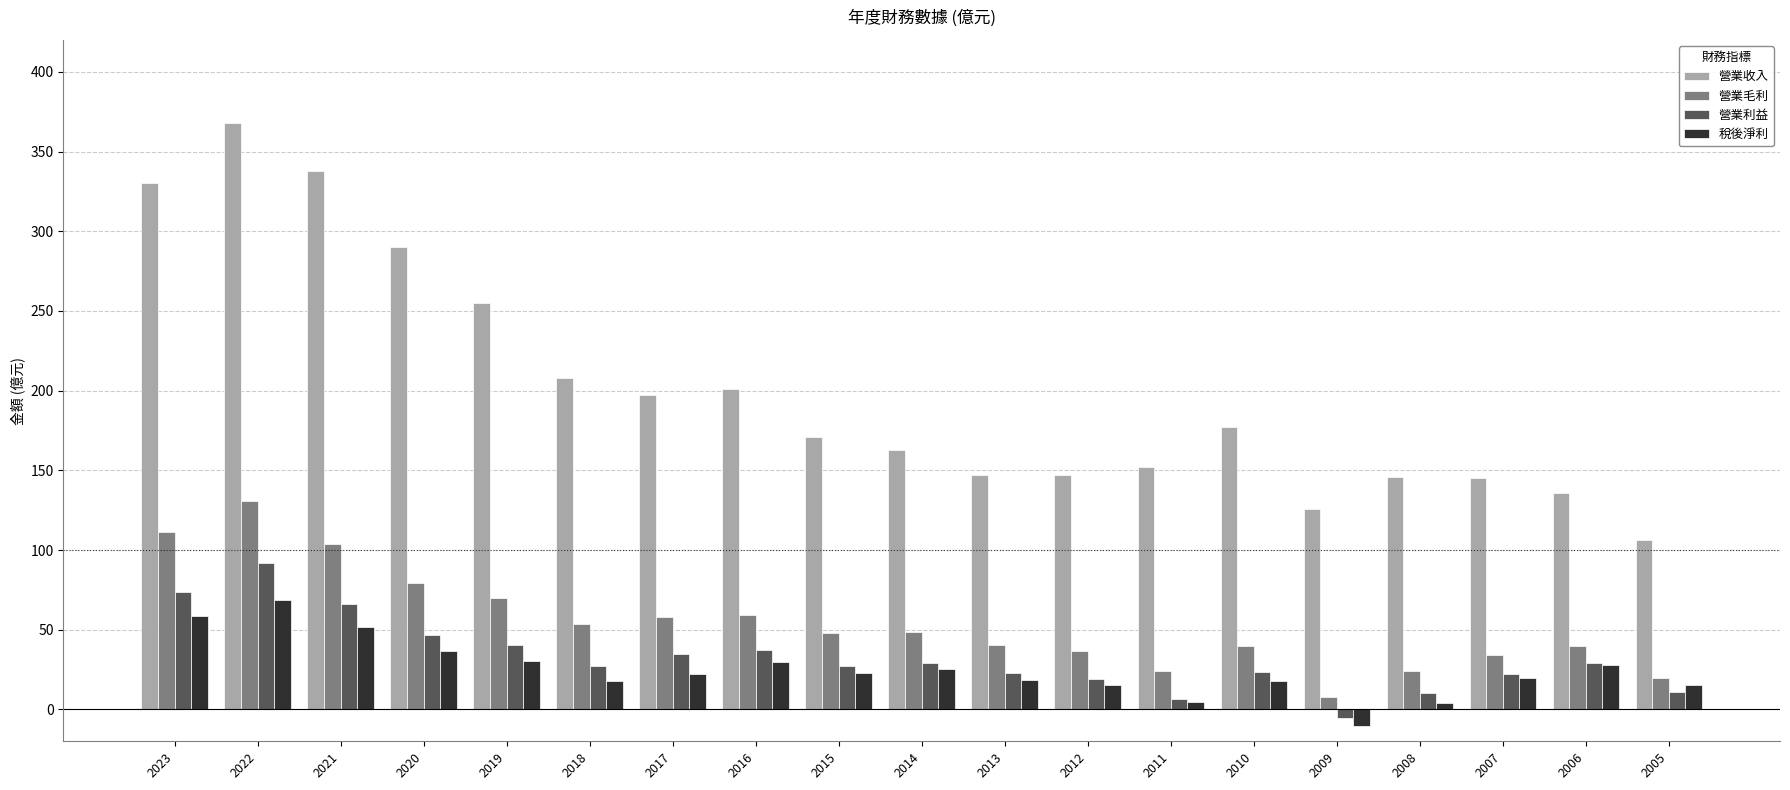

List the series in order of their peak value, highest first.

營業收入, 營業毛利, 營業利益, 稅後淨利